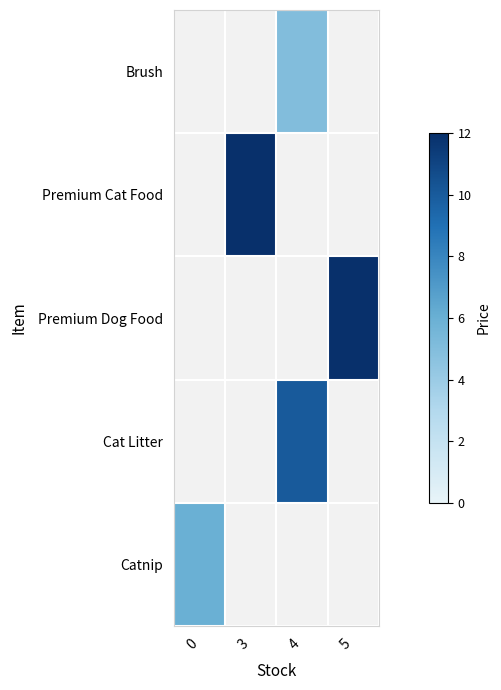

Is it true that Brush equals -2.4 at 0?

False